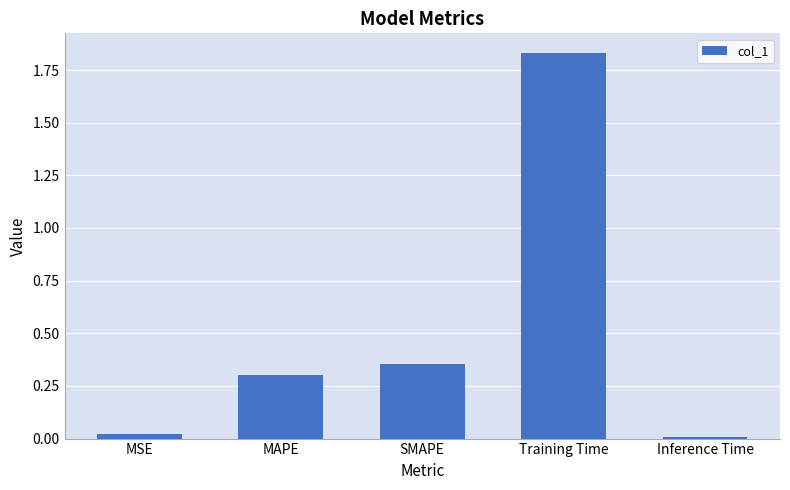

The value at MAPE is 0.3. True or false?

True